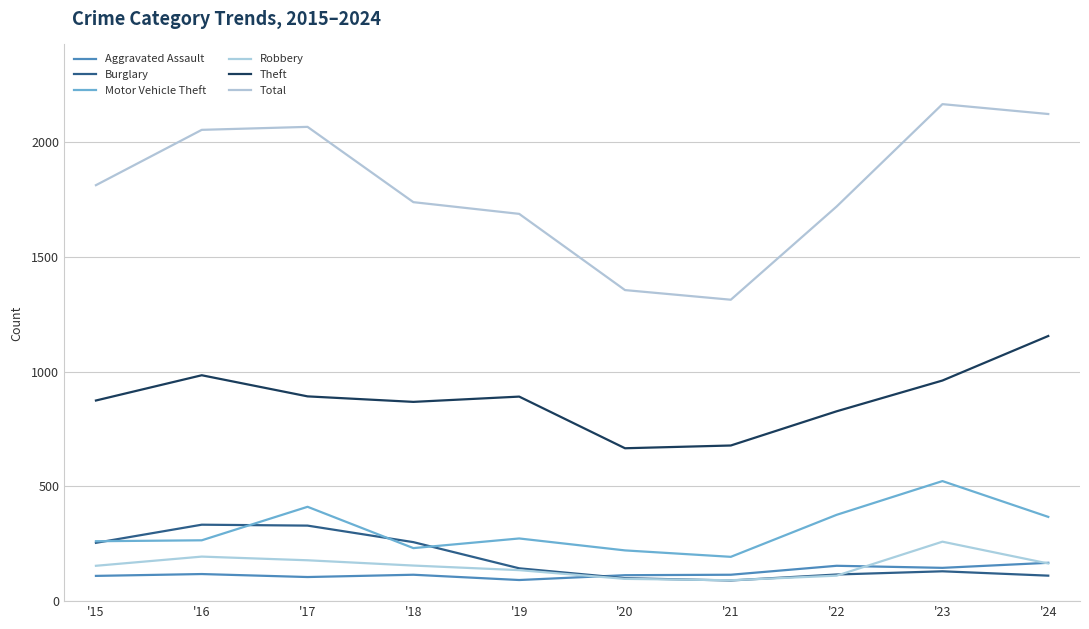

What is the spread (max minus min) of values at '22?

1608